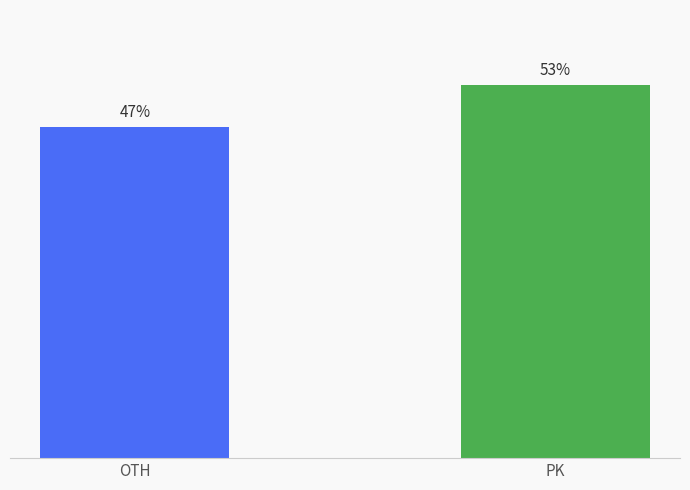

Which category has the highest value across all series?

PK